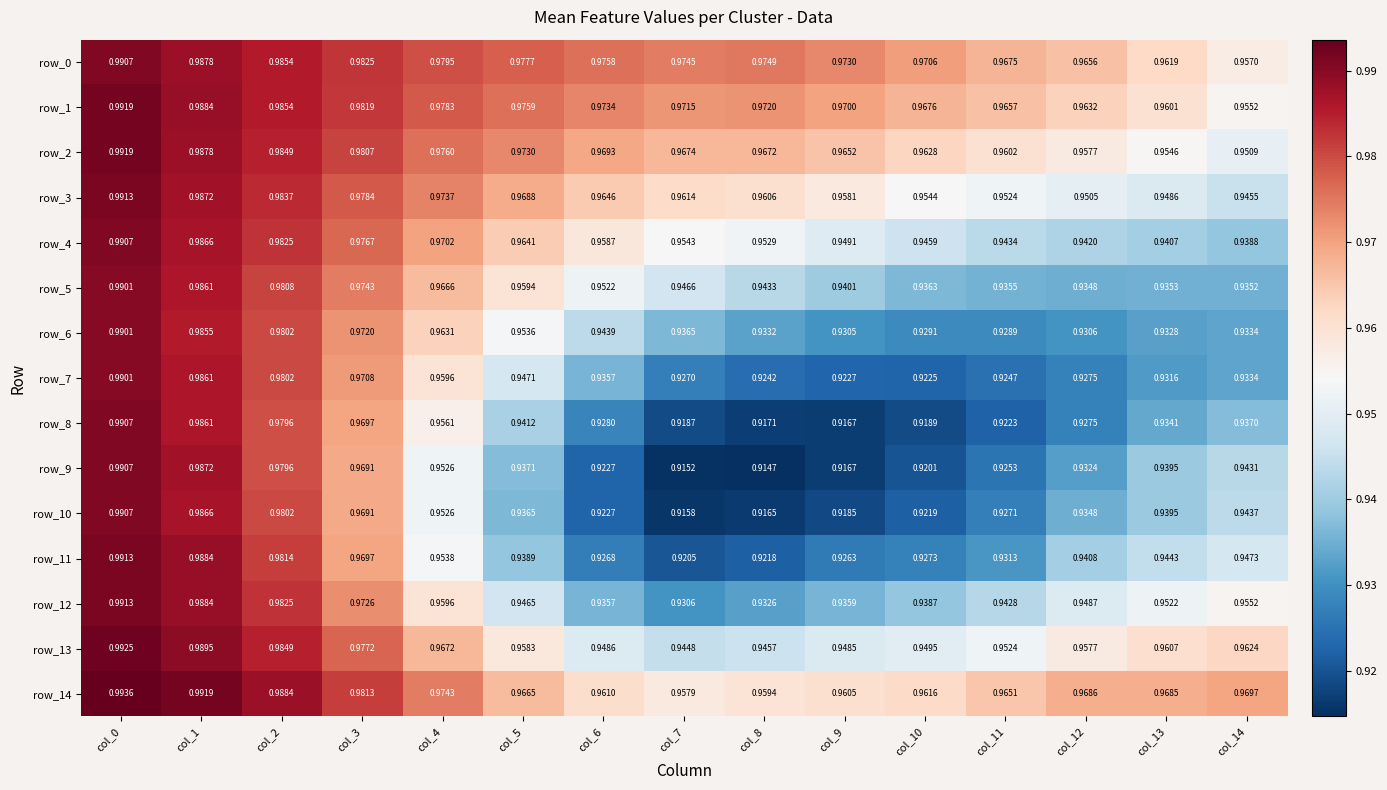

Is the value of row_13 at col_11 greater than the value of row_11 at col_0?

No